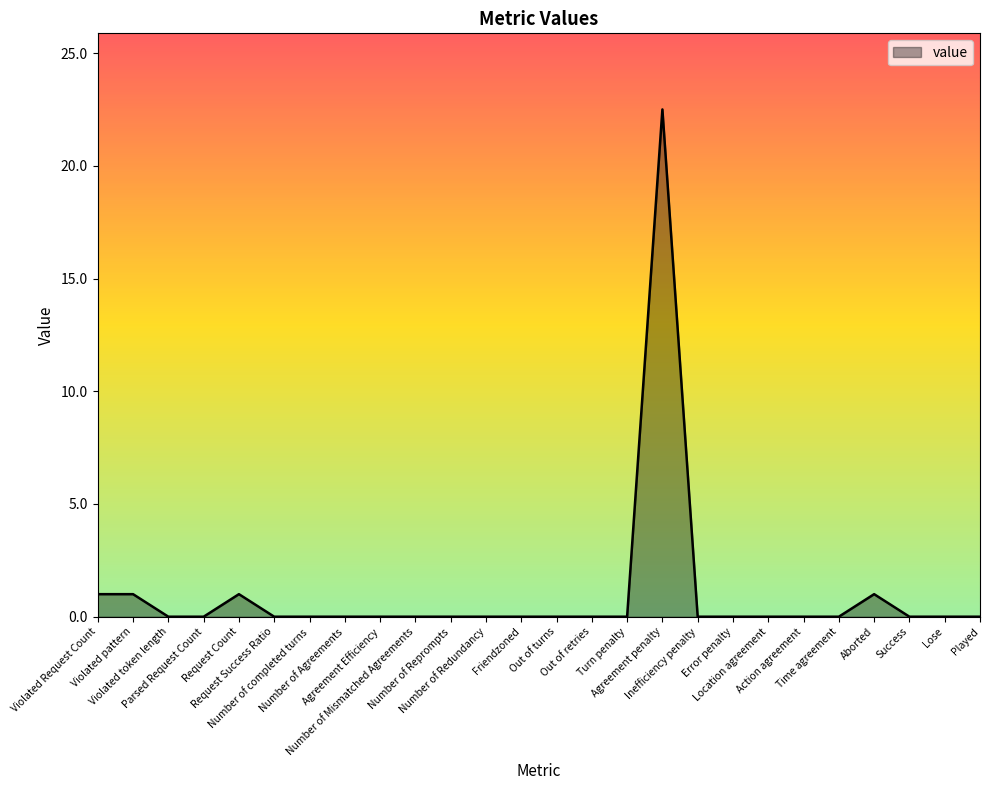

True or false: the data has more than 1 interior local peaks.

True